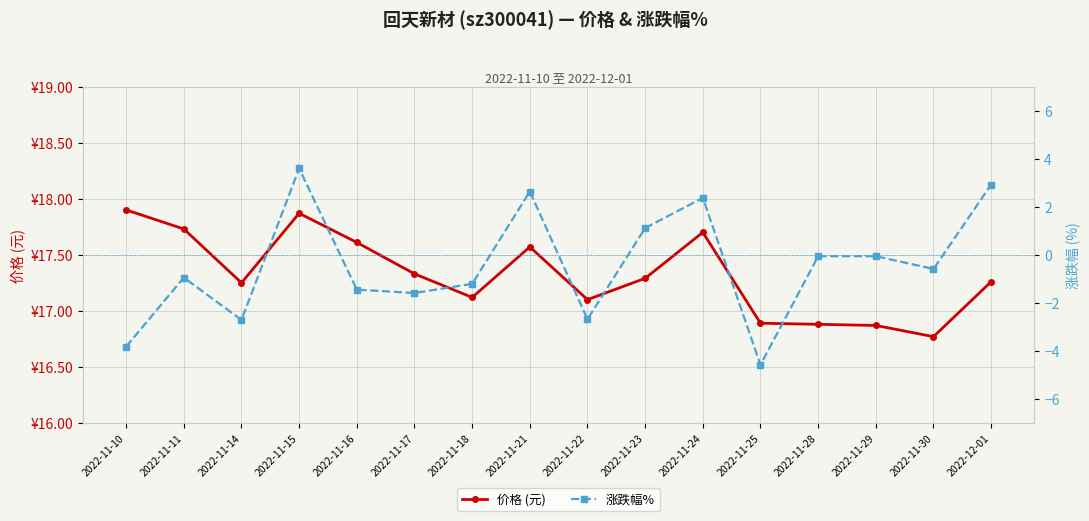

What is the spread (max minus min) of values at 2022-11-16?

19.1